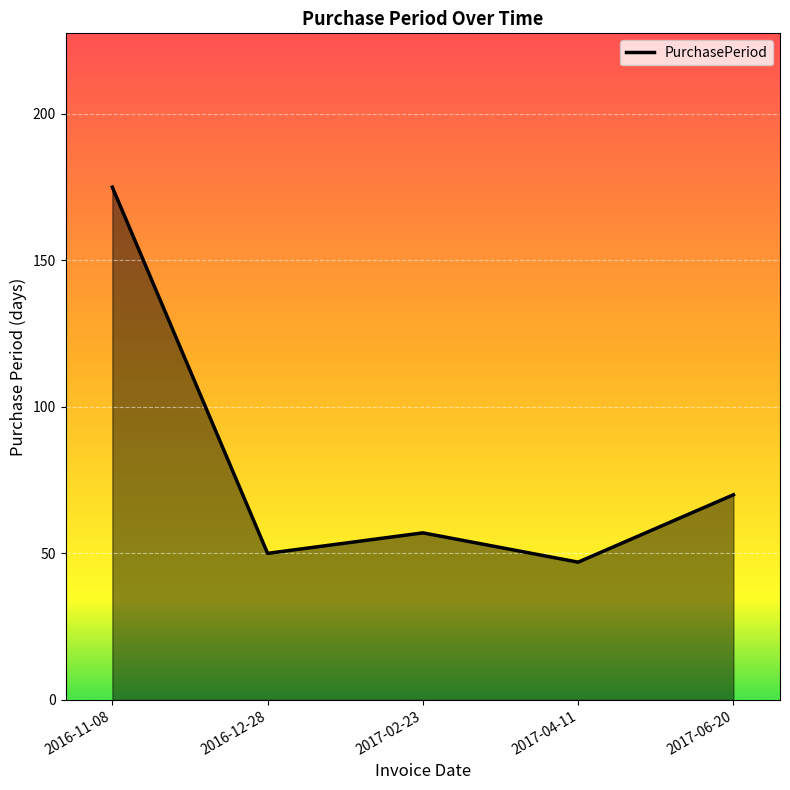

The chart shows a value of 50 at 2016-12-28. True or false?

True